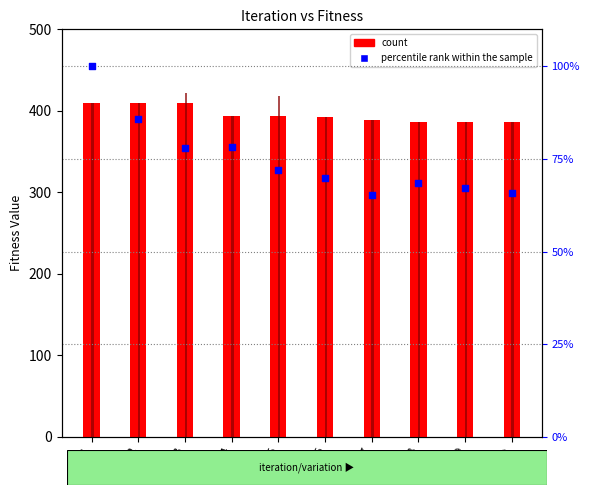

Is the value of Optimal Fitness at 2 greater than the value of percentile rank within the sample at 9?

Yes